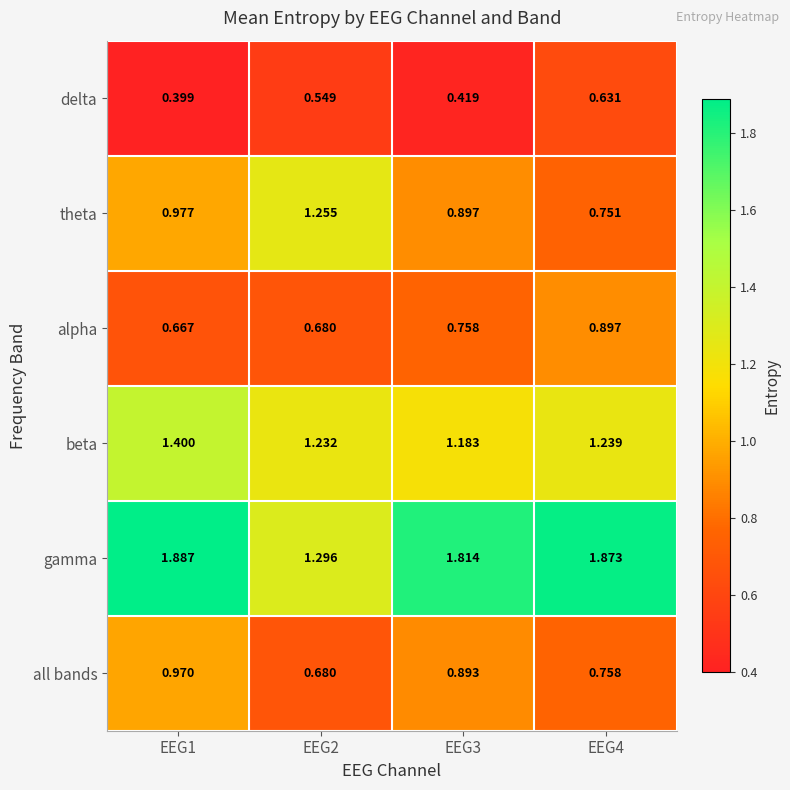

Which series has the largest total across all categories?

gamma